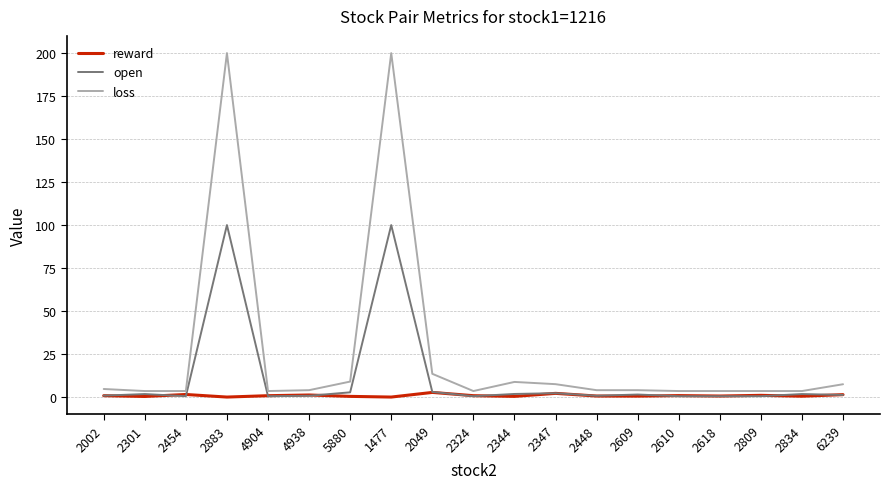

Is the value of loss at 5880 greater than the value of open at 4938?

Yes